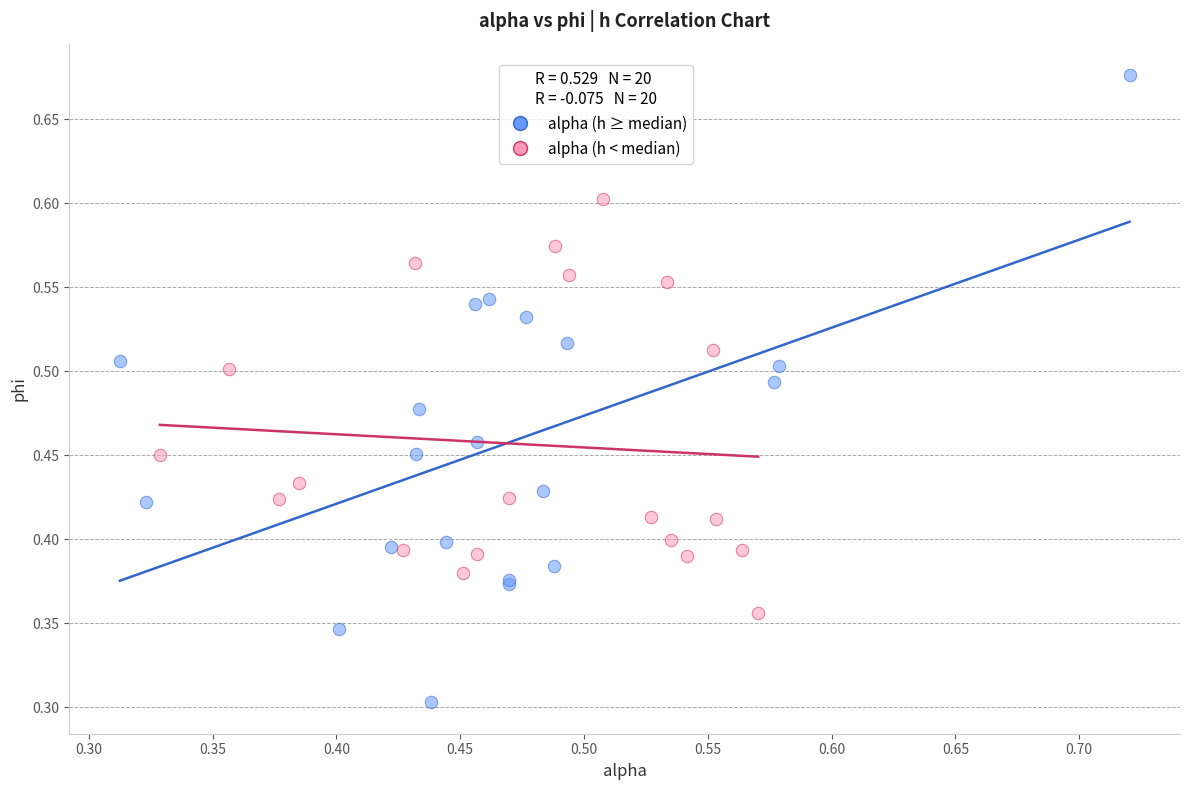

What are all the series names shown in the legend?

alpha (h ≥ median), alpha (h < median)